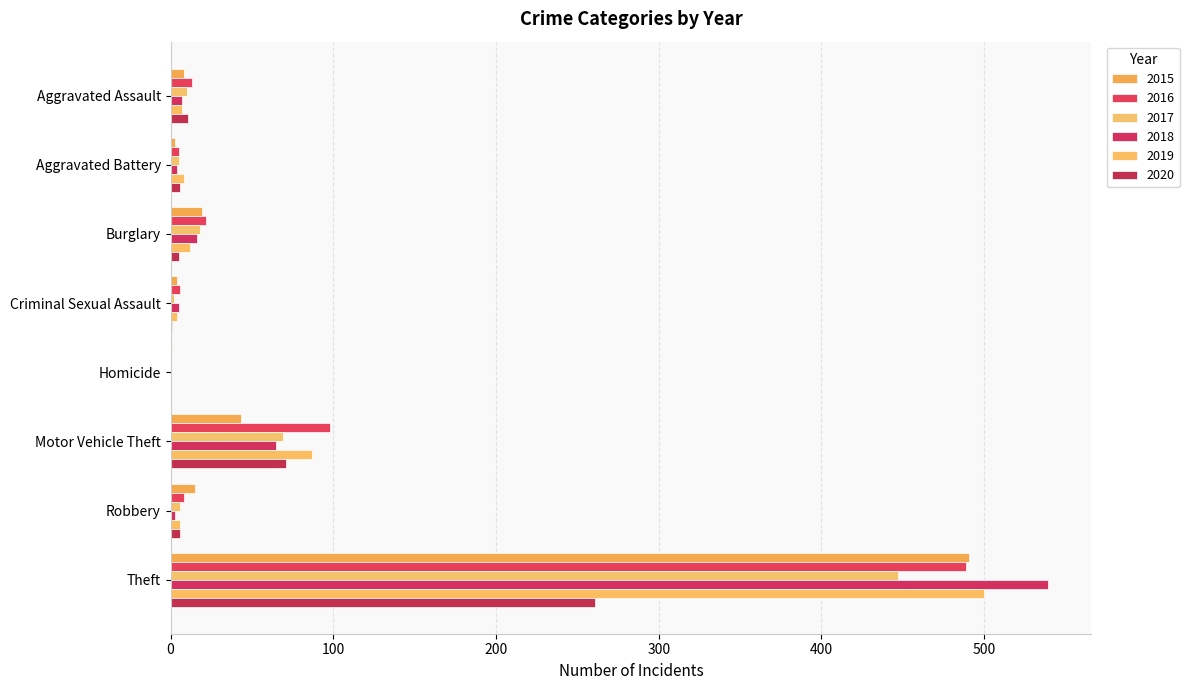

What is the difference between the second highest and second lowest values in the 2016 series?

93